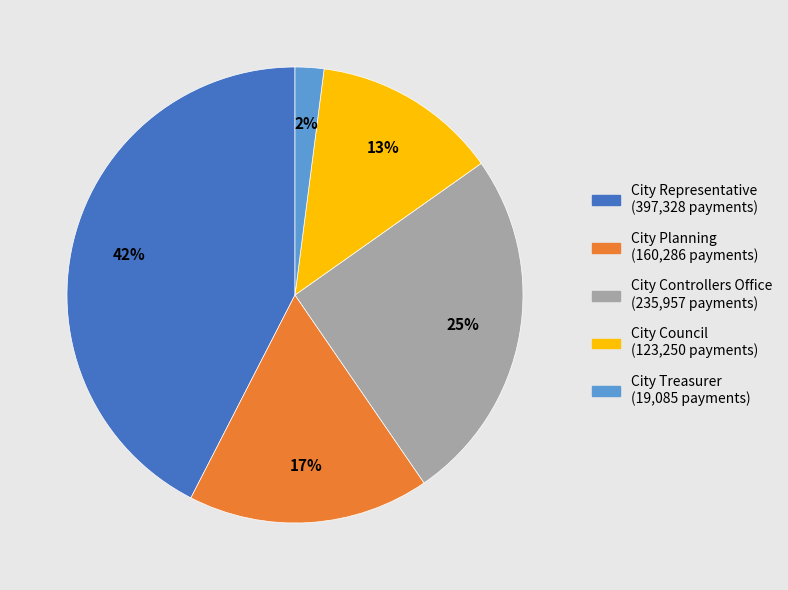

To the nearest percent, what is the difference between the largest and smallest slice percentages?

40%